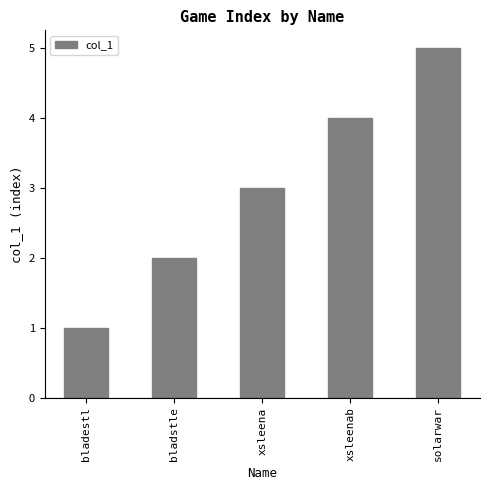

What is the change in value from xsleenab to solarwar?

+1